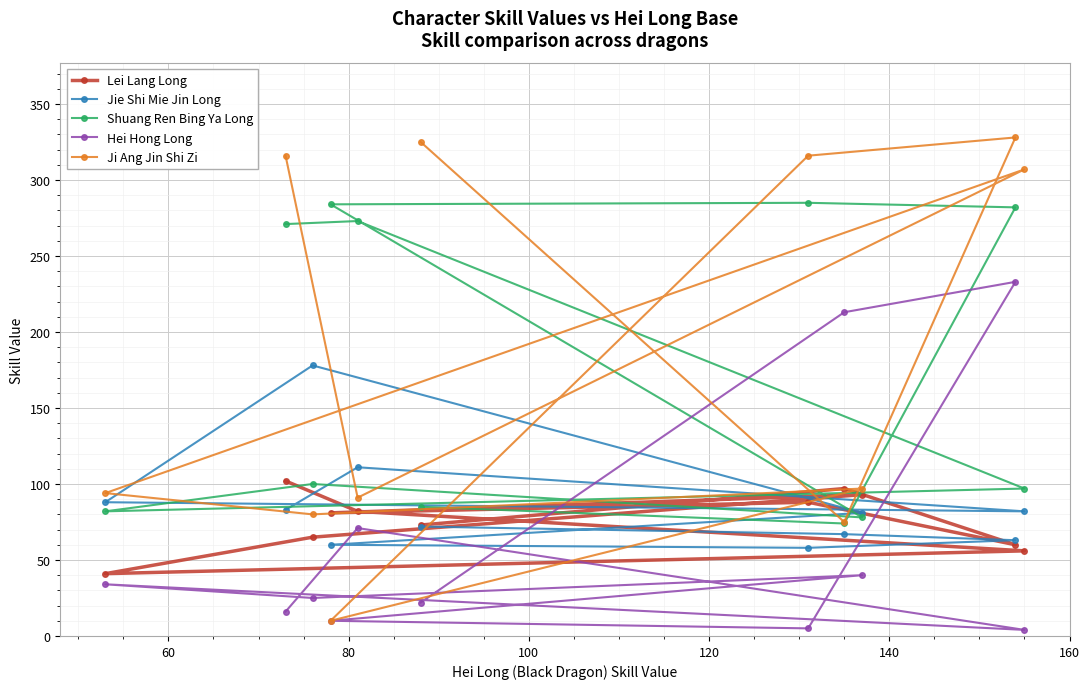

What is the greatest value displayed?

328